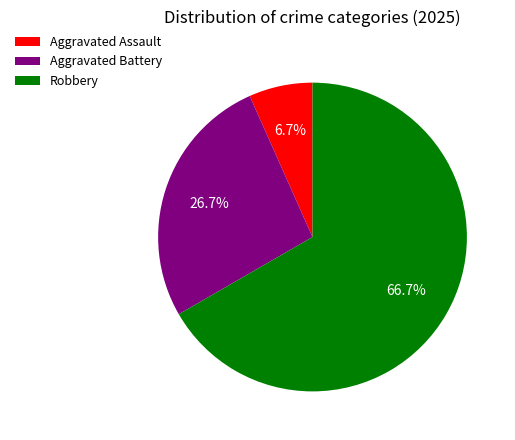

What percentage is the Robbery slice, to the nearest percent?

67%